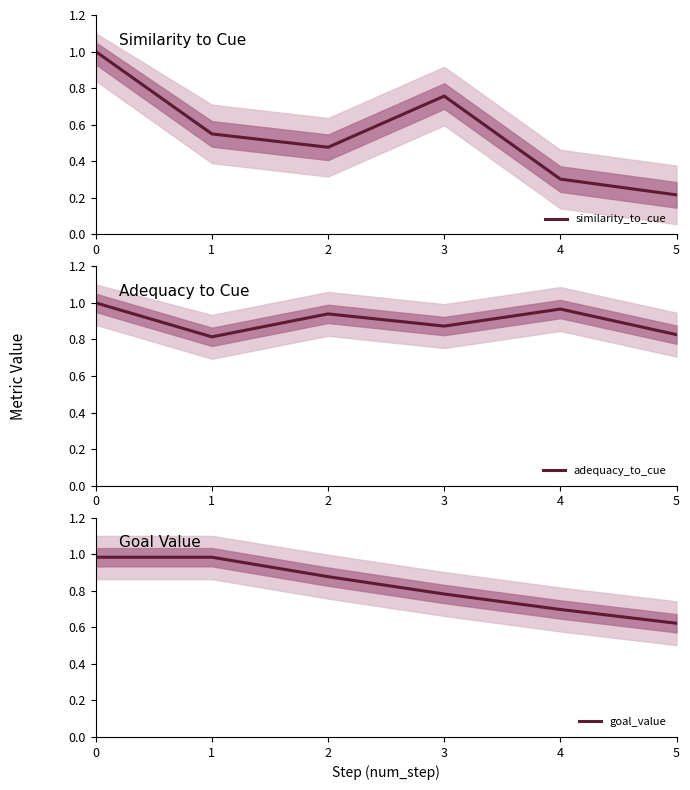

List the labels in order of similarity_to_cue value, smallest first.

5, 4, 2, 1, 3, 0